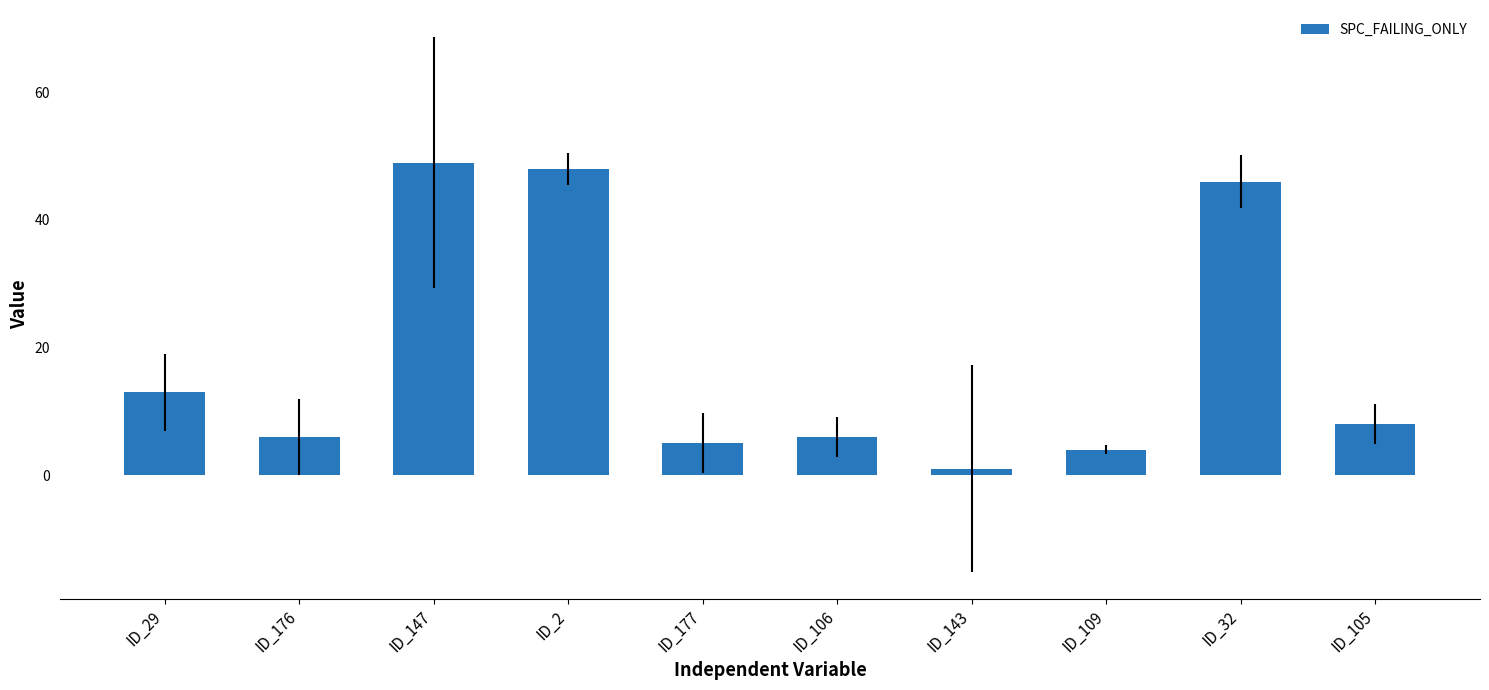

What is the label of the 8th bar from the left?

ID_109